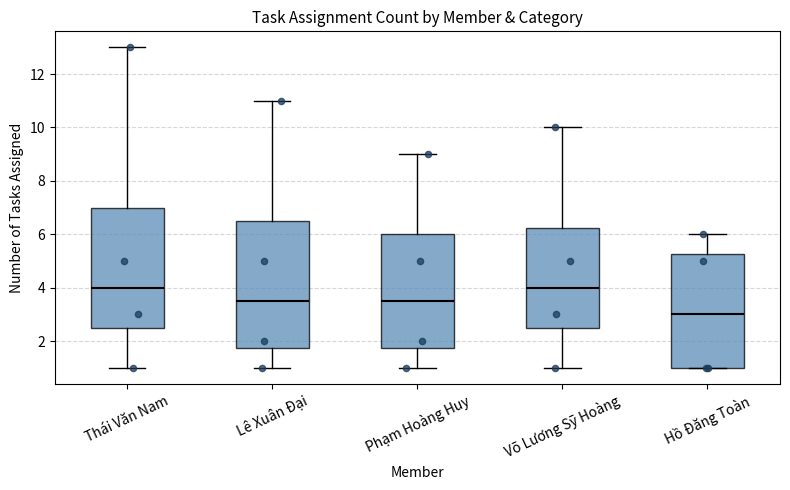

Reading left to right, read every box against the y-axis: the position of its median line, the range the box covers, and the ends of its whiskers. The values are not printed on the chart, so give them approximately, as read against the axis.

Thái Văn Nam: median 4.0, box 2.6 to 7.0, whiskers 1.0 to 13.0
Lê Xuân Đại: median 3.6, box 1.8 to 6.6, whiskers 1.0 to 11.0
Phạm Hoàng Huy: median 3.6, box 1.8 to 6.0, whiskers 1.0 to 9.0
Võ Lương Sỹ Hoàng: median 4.0, box 2.6 to 6.2, whiskers 1.0 to 10.0
Hồ Đăng Toàn: median 3.0, box 1.0 to 5.2, whiskers 1.0 to 6.0